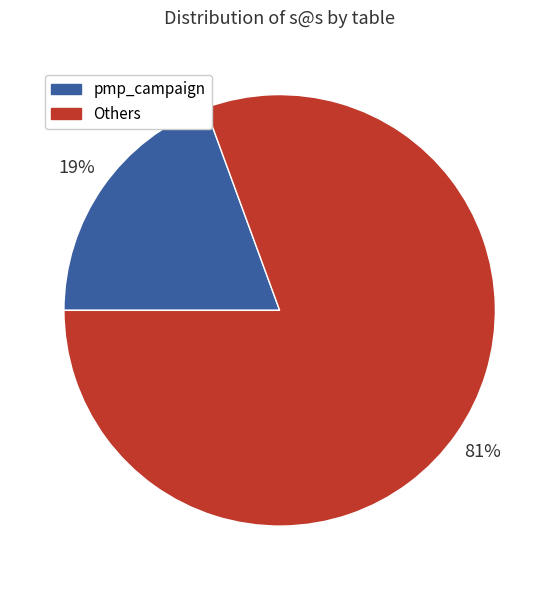

True or false: Others accounts for 81% of the total.

True